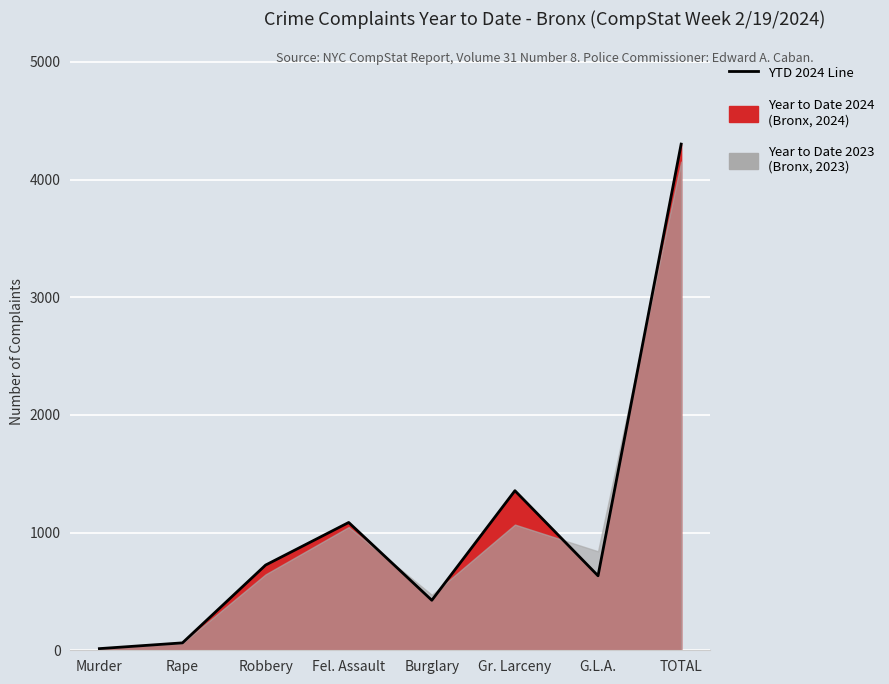

Where is the data nearest to the value 2157?

Gr. Larceny